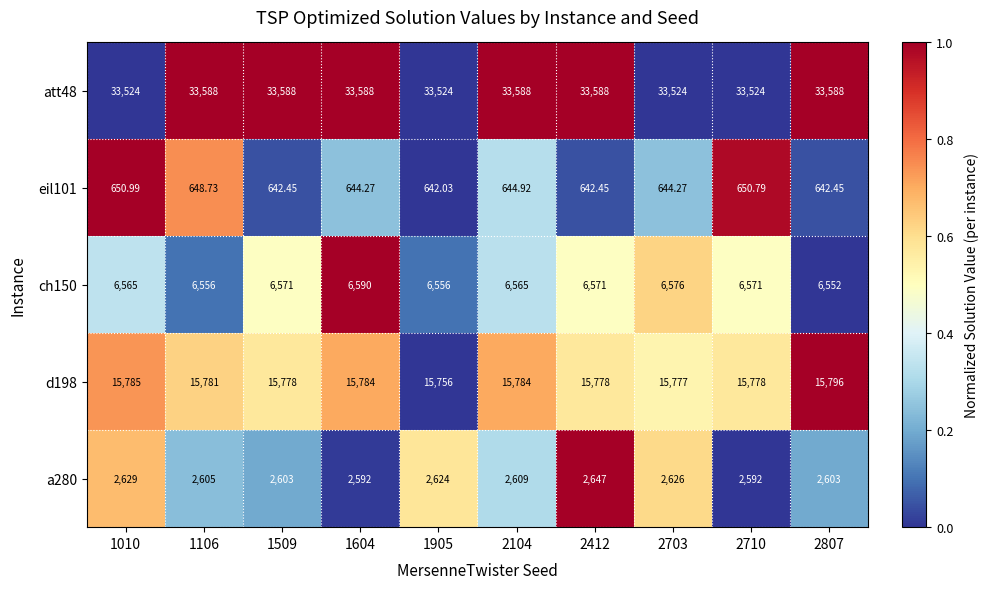

Between 2703 and 2104, which is larger?

2104